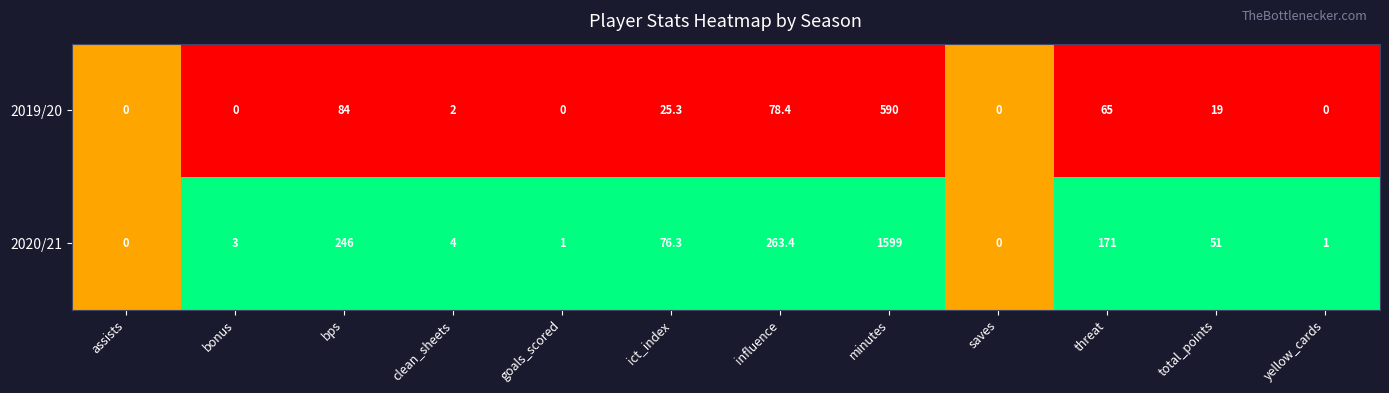

Is the value of 2020/21 at ict_index greater than the value of 2019/20 at clean_sheets?

Yes